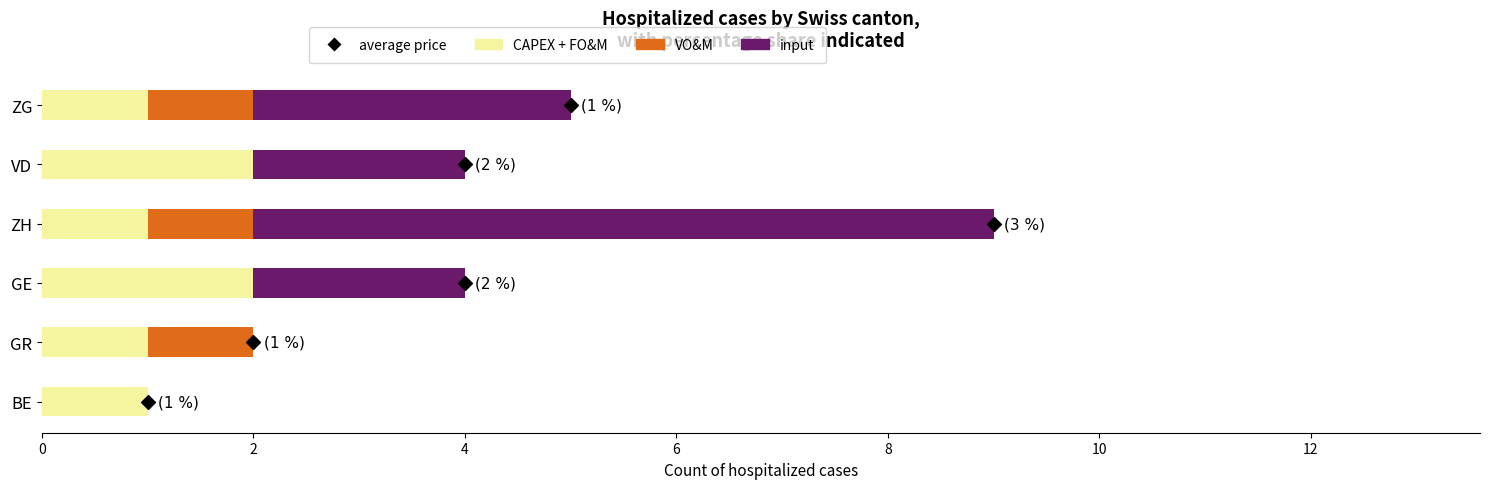

Which series has the largest total across all categories?

input